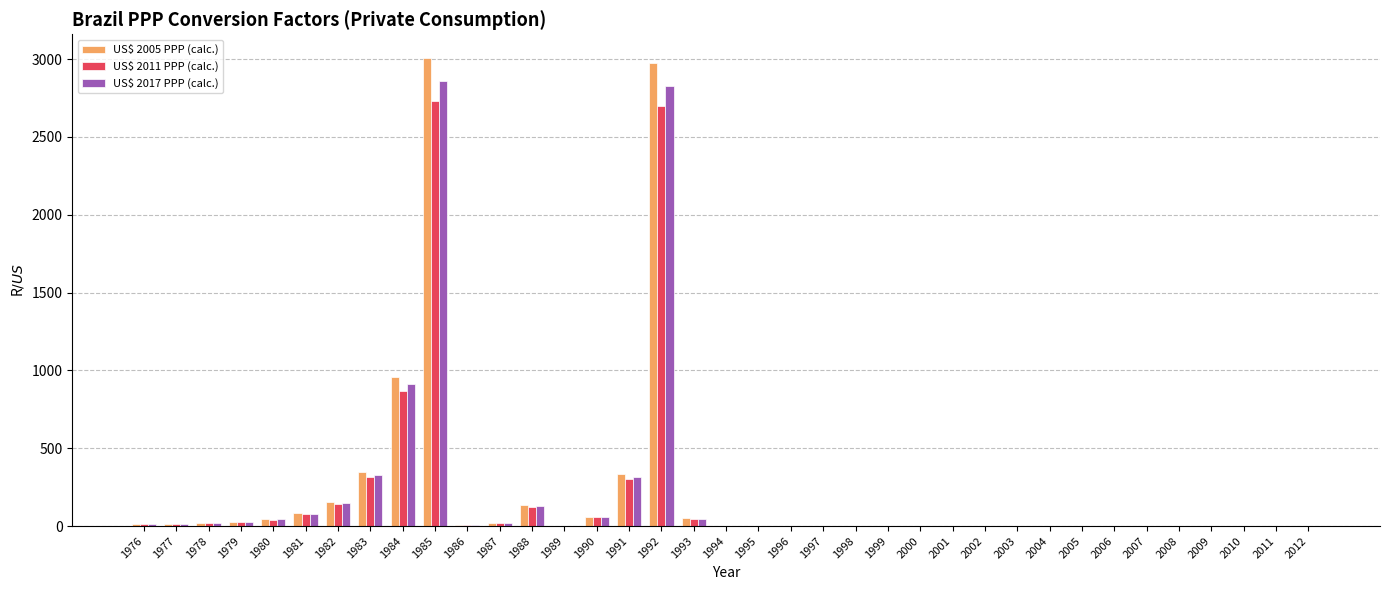

Which label corresponds to the largest value in the chart?

1985